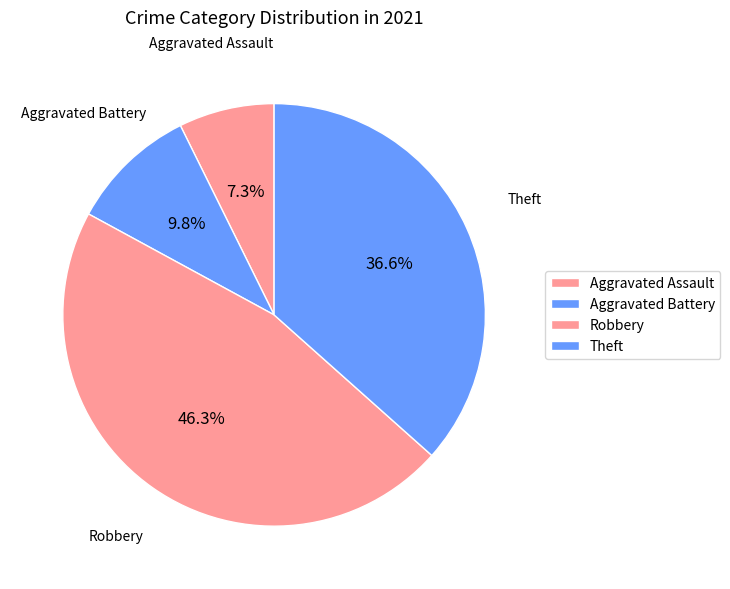

Which has a higher value, Robbery or Aggravated Battery?

Robbery